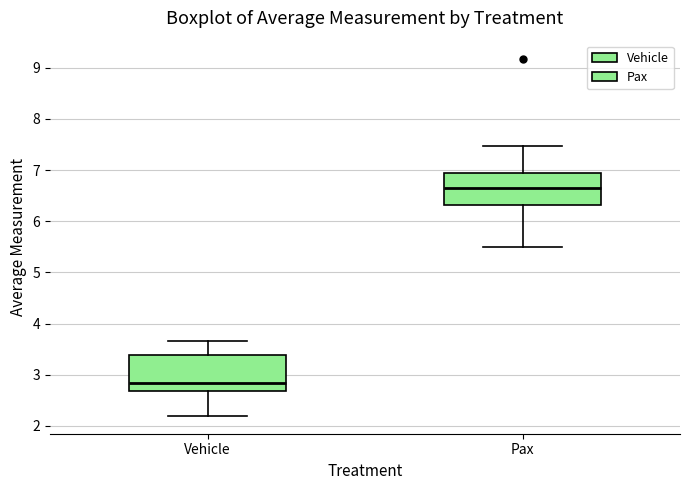

Reading left to right, transcribe this box plot: for each box, give where its median line is, the range the box spans, and where its two whiskers end, as read against the y-axis. The values are not printed on the chart, so give them approximately, as read against the axis.

Vehicle: median 2.8, box 2.7 to 3.4, whiskers 2.2 to 3.7
Pax: median 6.6, box 6.3 to 6.9, whiskers 5.5 to 7.5